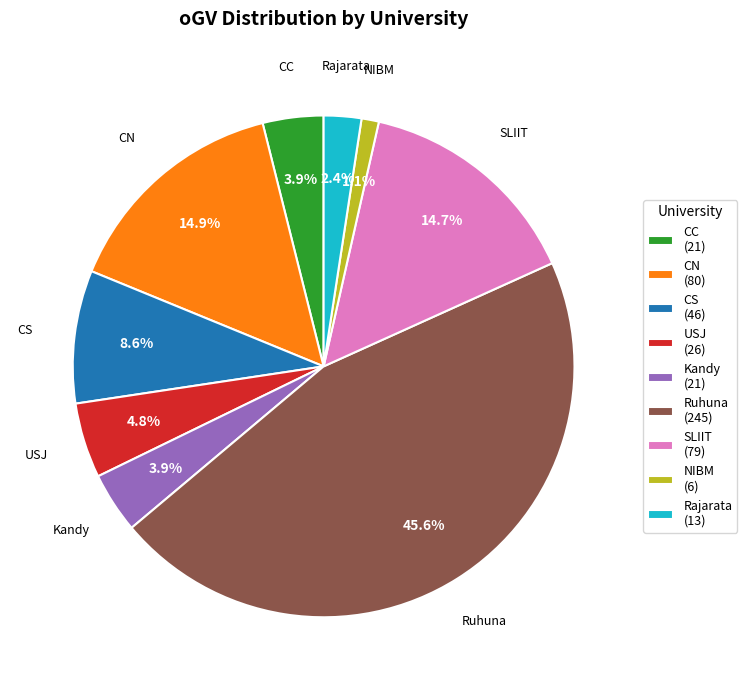

Which category has the biggest portion of the pie?

Ruhuna (245)